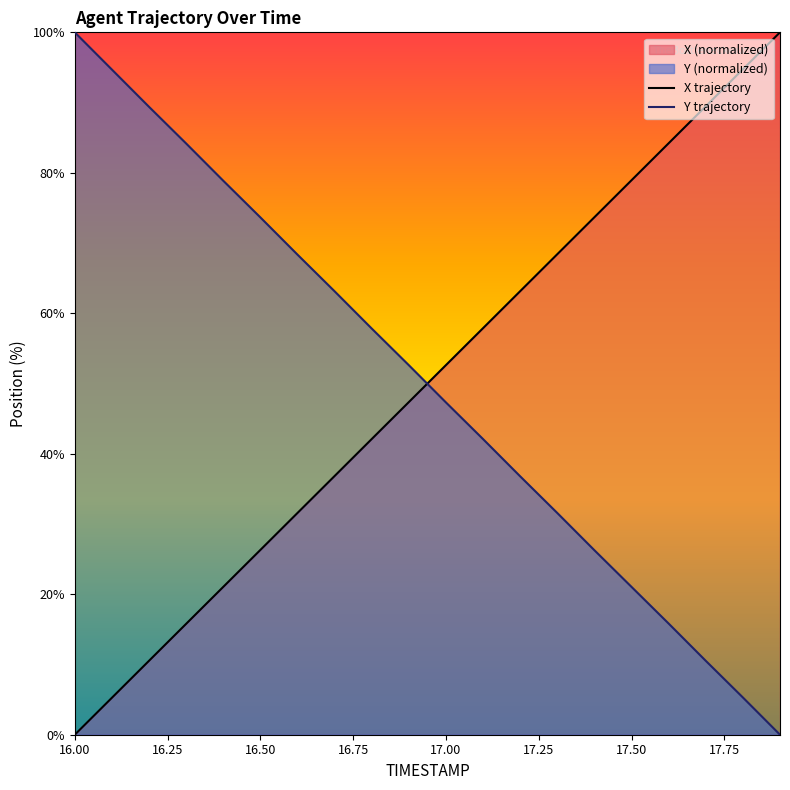

The value of X trajectory at 16.50 is 15.8. True or false?

False